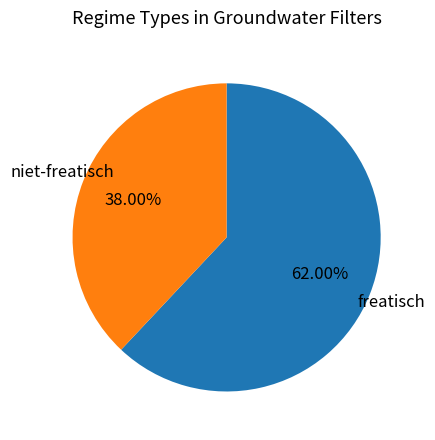

Does any single category account for the majority?

Yes